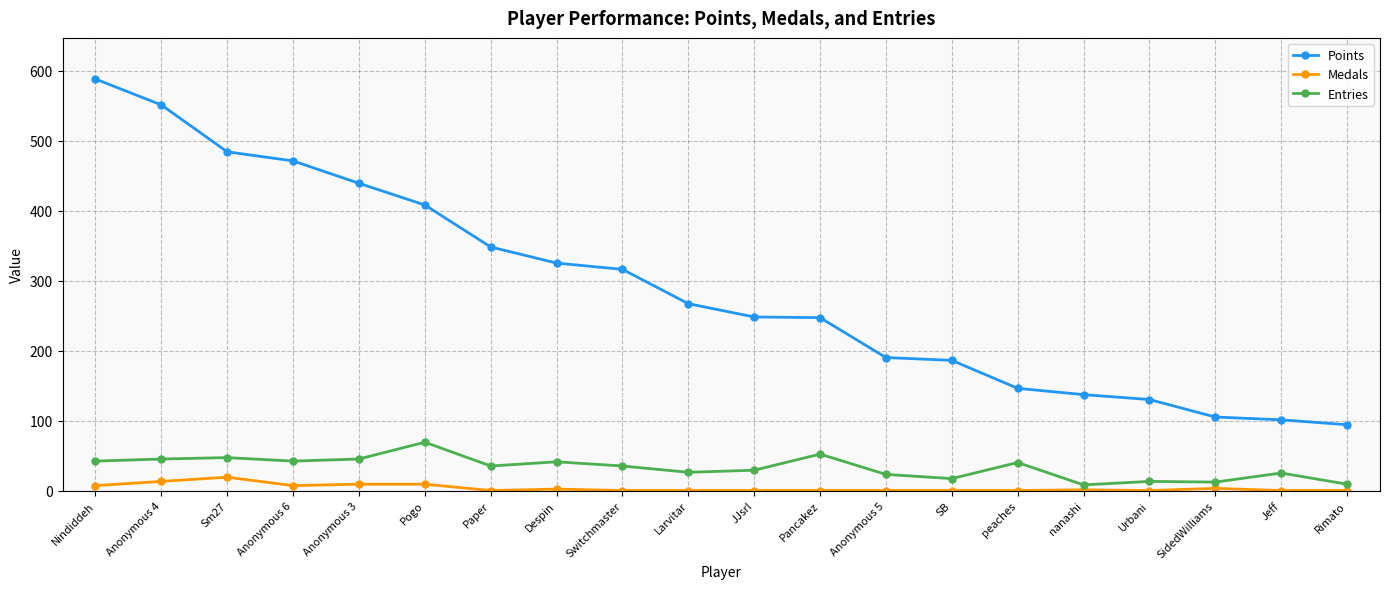

At which label does Entries first exceed 35?

Nindiddeh